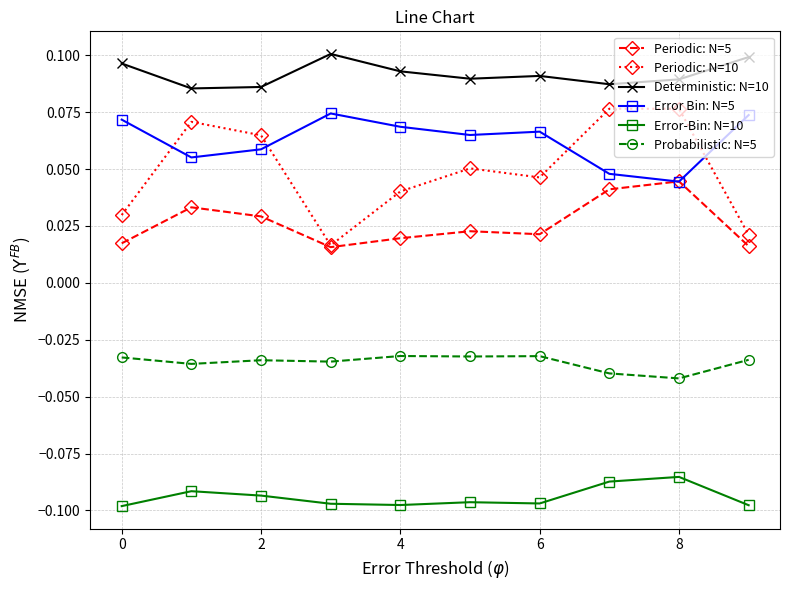

How many lines are shown in the chart?

6